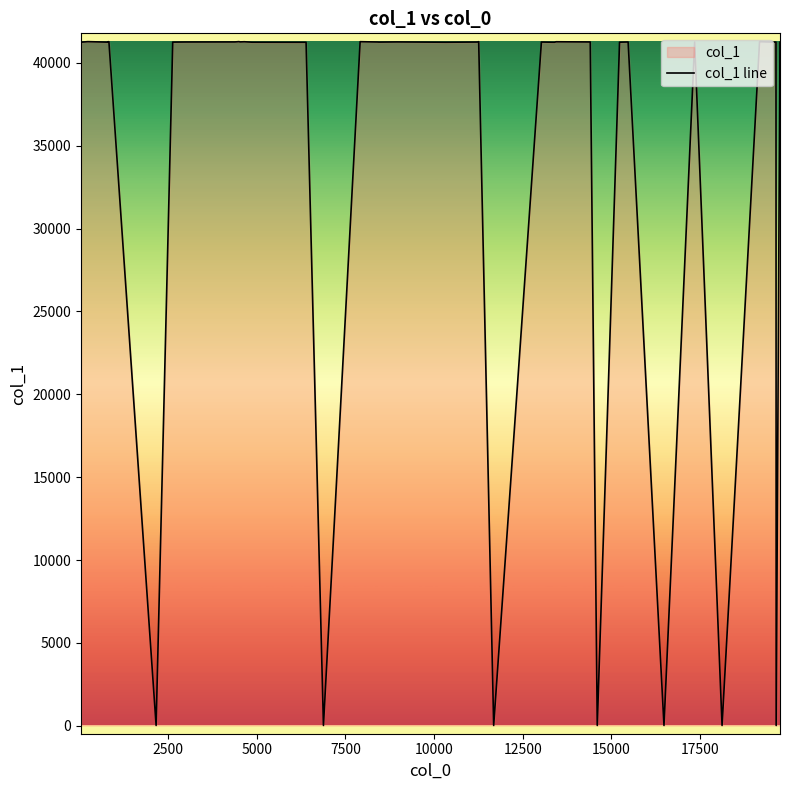

What is the greatest value displayed?

41280